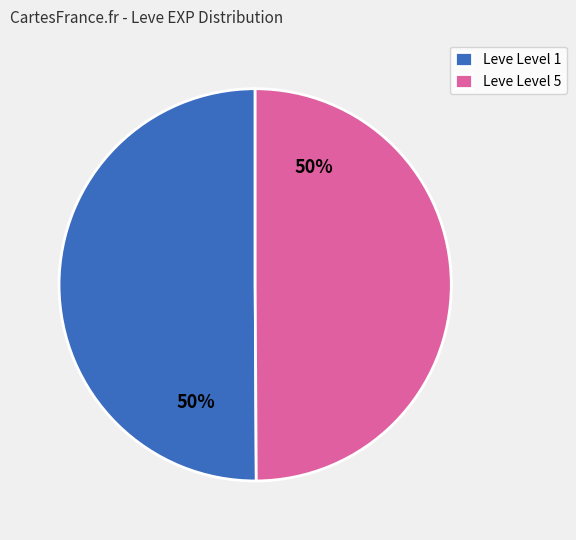

The Leve Level 1 slice represents 50% of the pie. True or false?

True